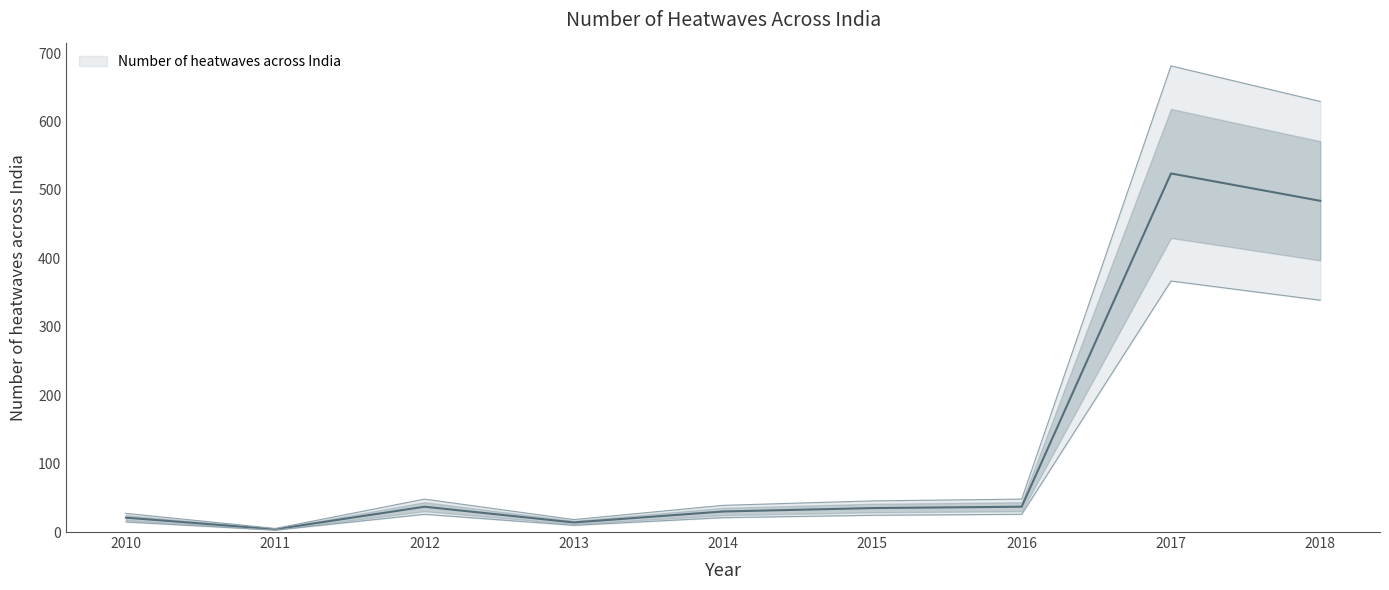

How many data points are less than 35?

4